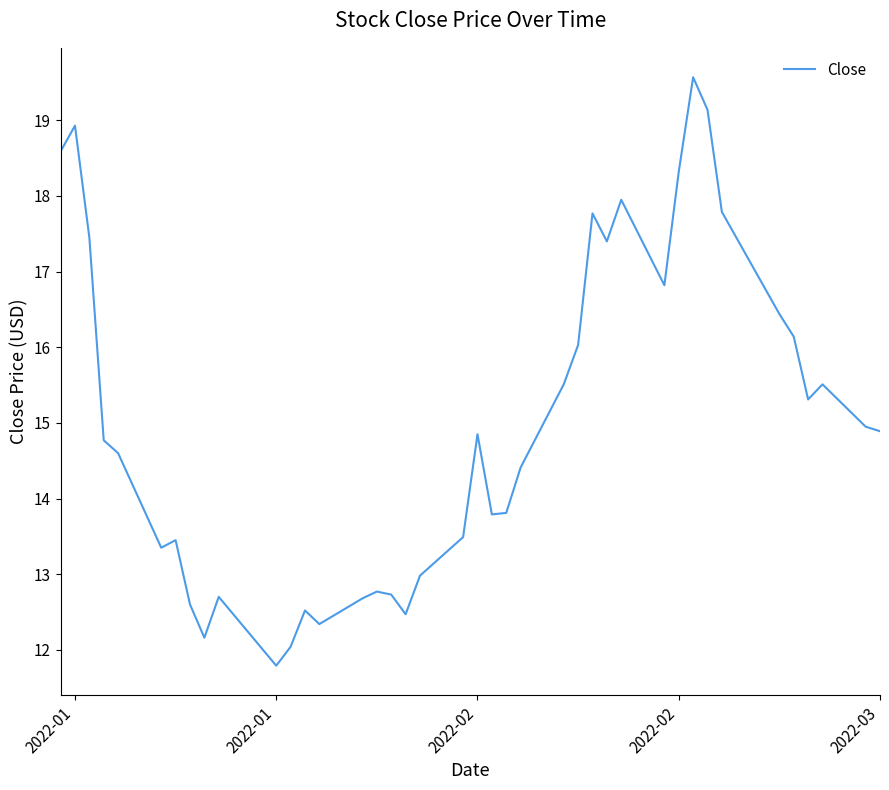

What is the minimum value shown in the chart?

11.8